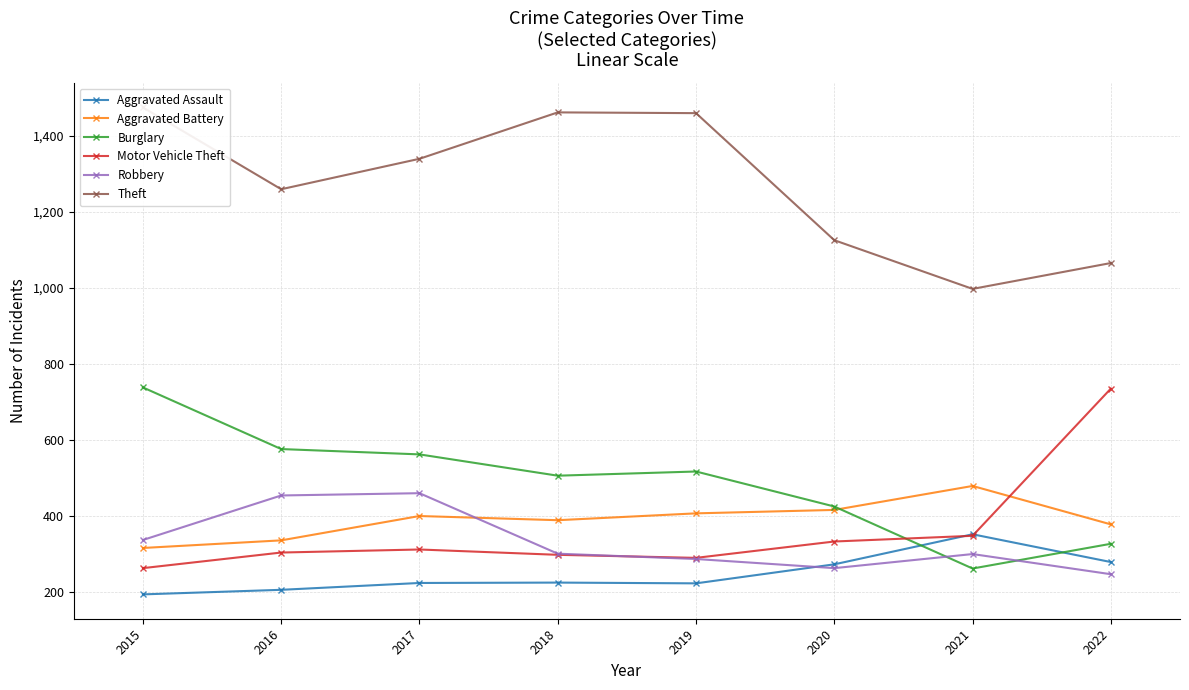

At which category does the chart reach its peak across all series?

2015